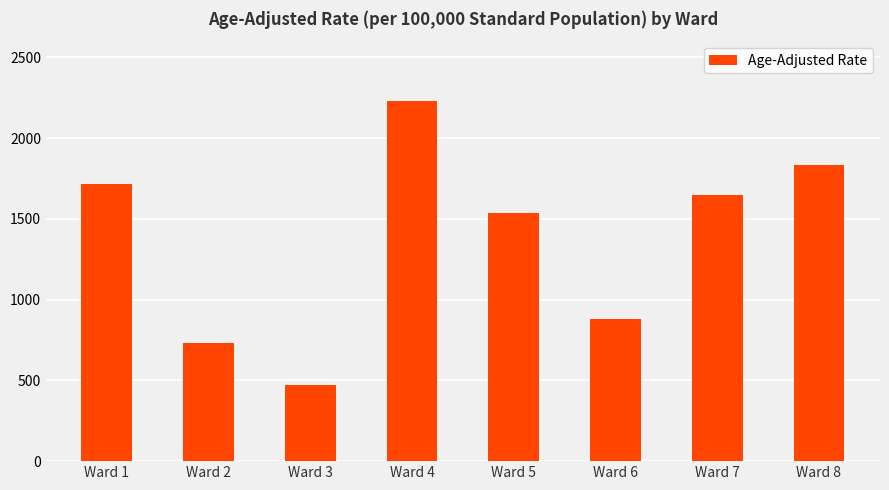

What is the change in value from Ward 1 to Ward 7?

-67.0